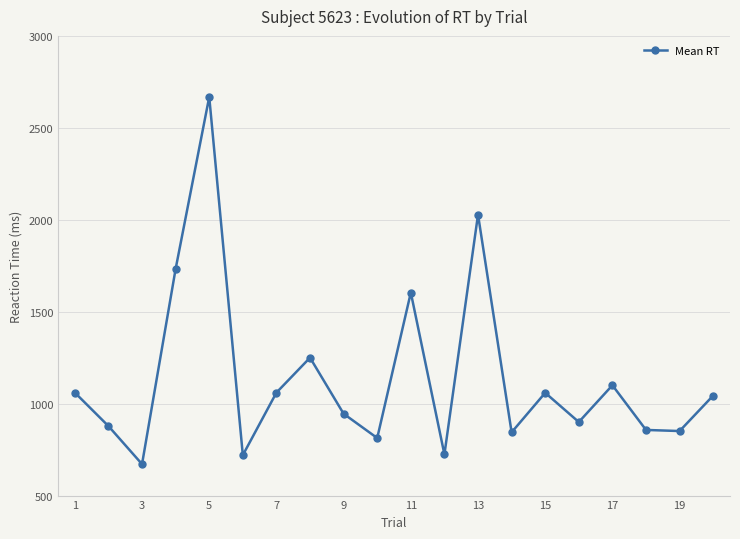

What is the sum of all values?

22809